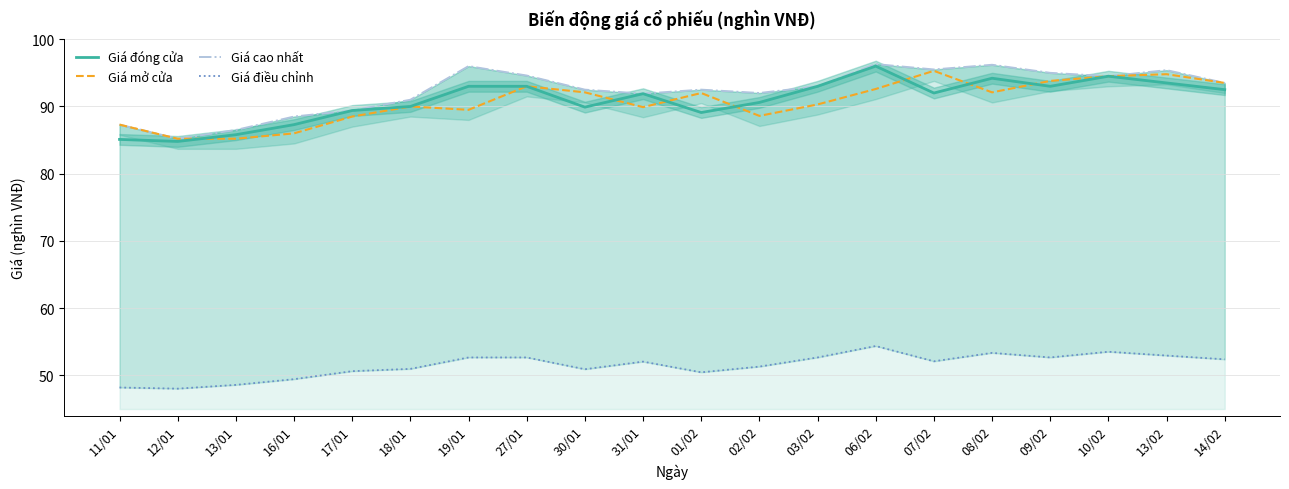

What is the label of the 11th point from the right?

31/01